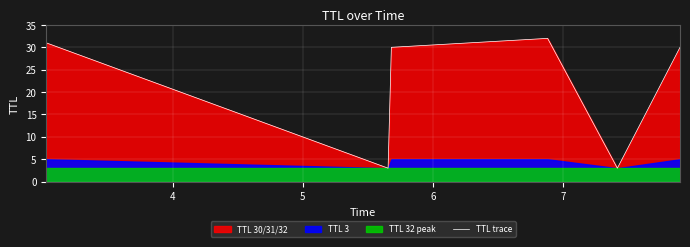

Count the number of values greater than 30.

2